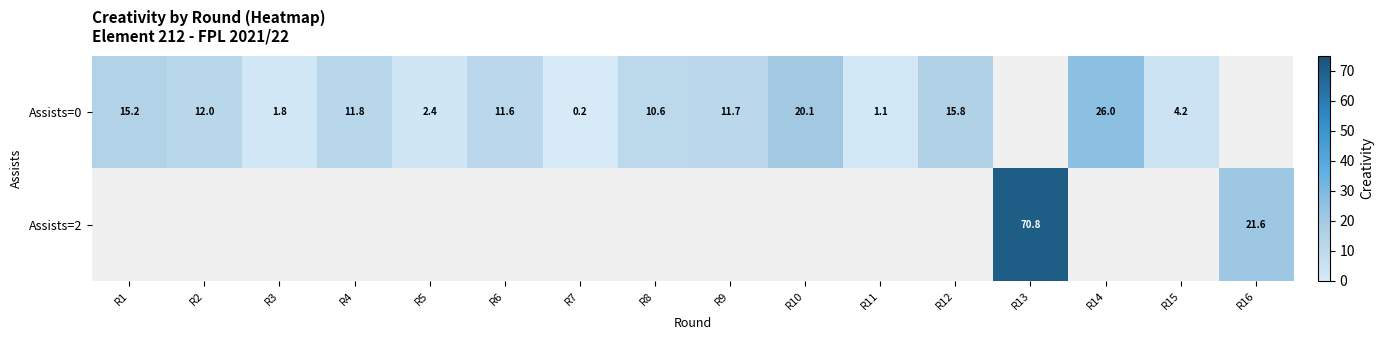

True or false: Assists=0 has a value of 6.0 at R8.

False